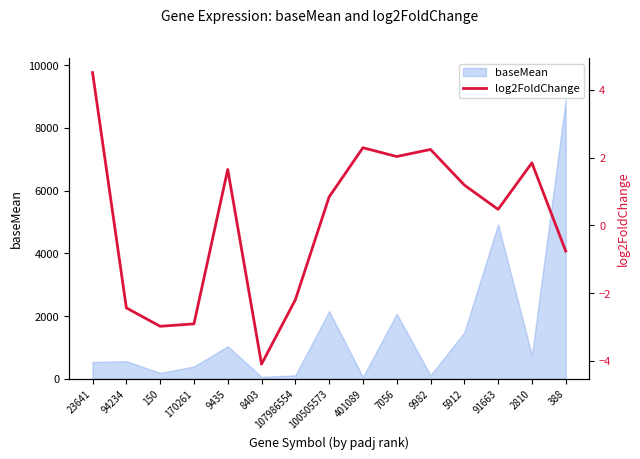

What is the approximate value at 8403?

-4.1